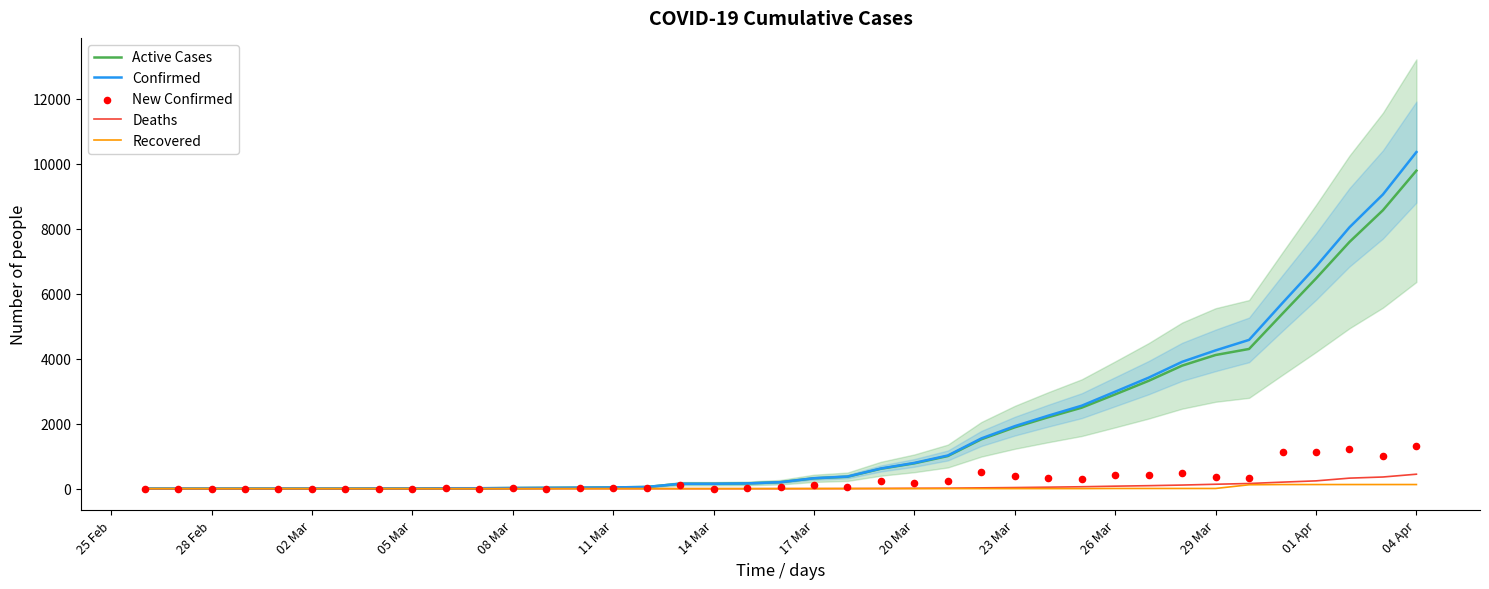

The value of Active Cases at 29 Mar is 6343. True or false?

False